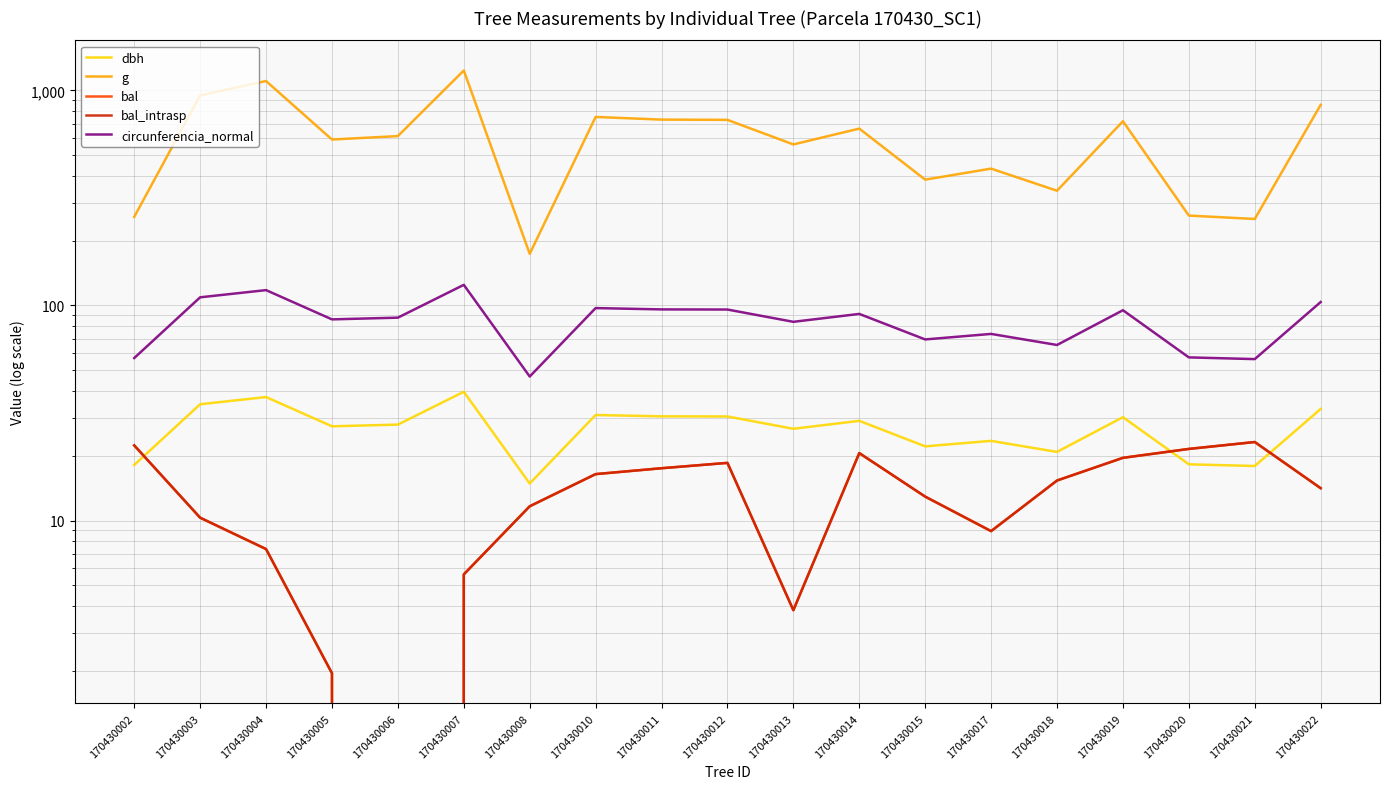

What is the minimum value for dbh?

14.9